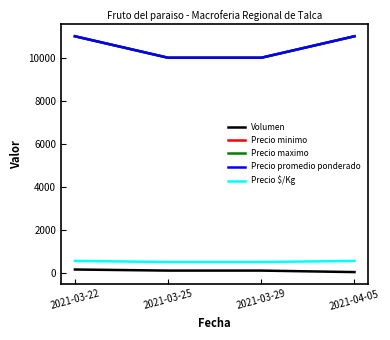

What is the sum of all Precio minimo values?

42000